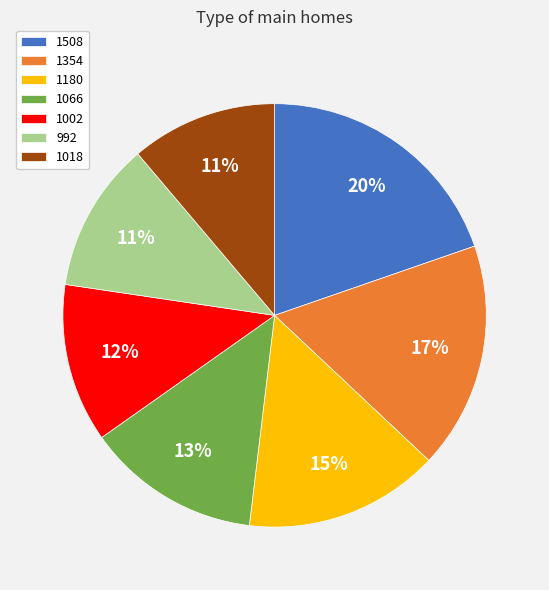

To the nearest percent, what percentage of the pie is 1018?

11%